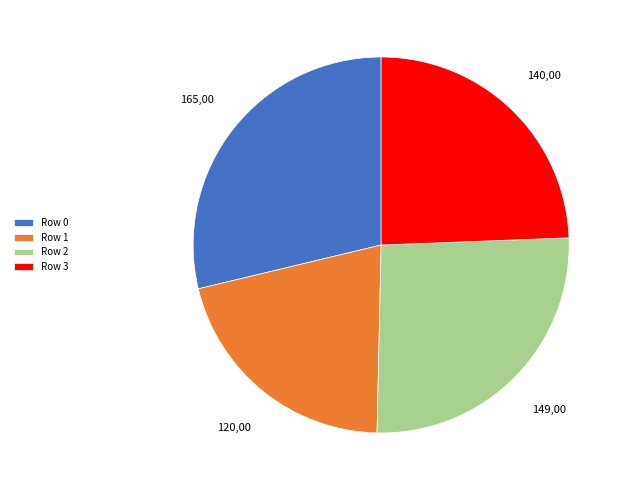

Rank the categories by value from lowest to highest.

Row 1, Row 3, Row 2, Row 0